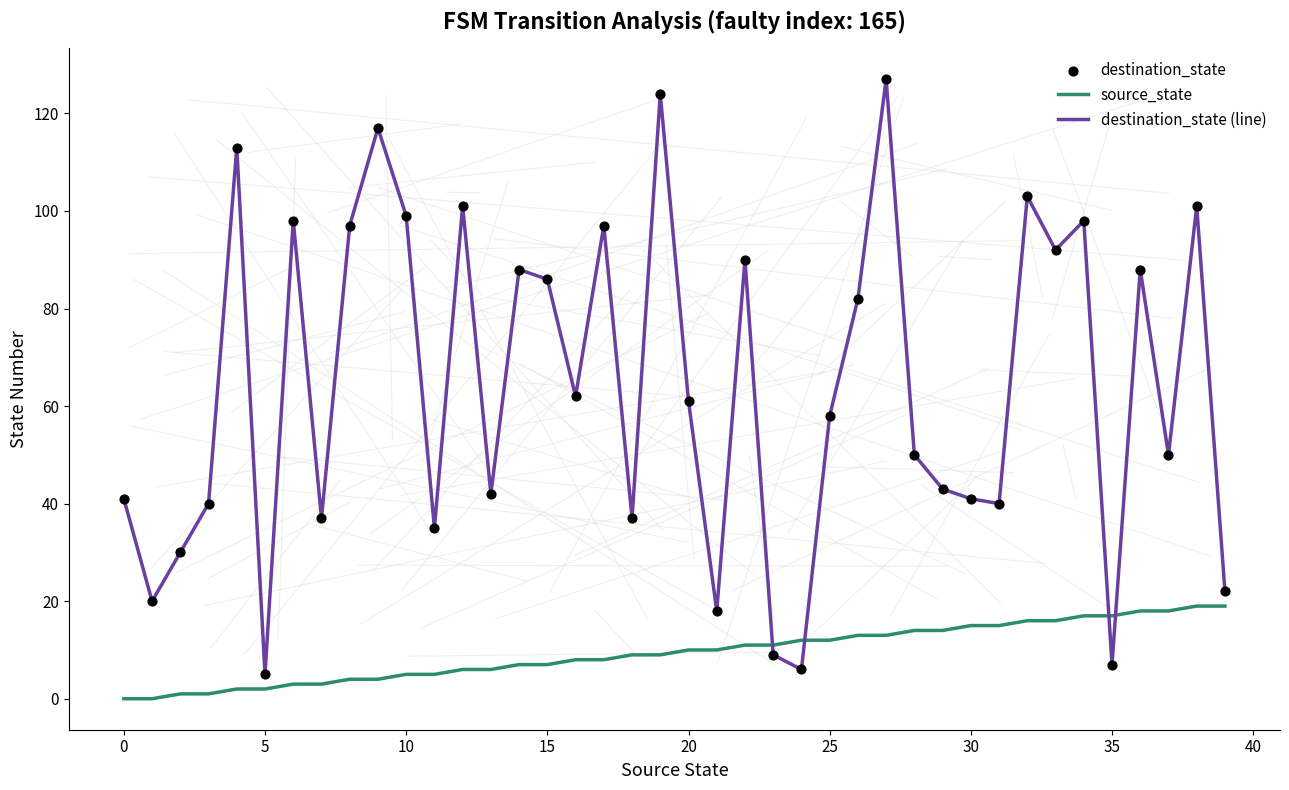

Which series ends up on top after the final intersection of source_state and destination_state (line)?

destination_state (line)